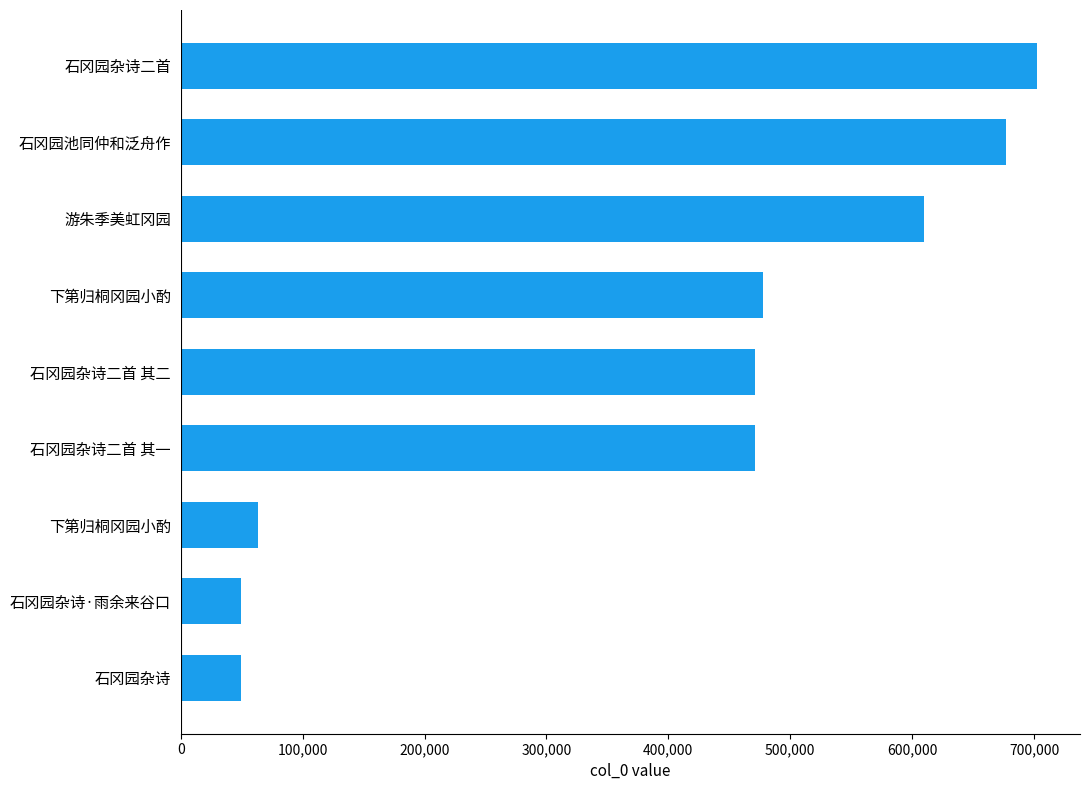

Does the chart contain stacked bars?

No